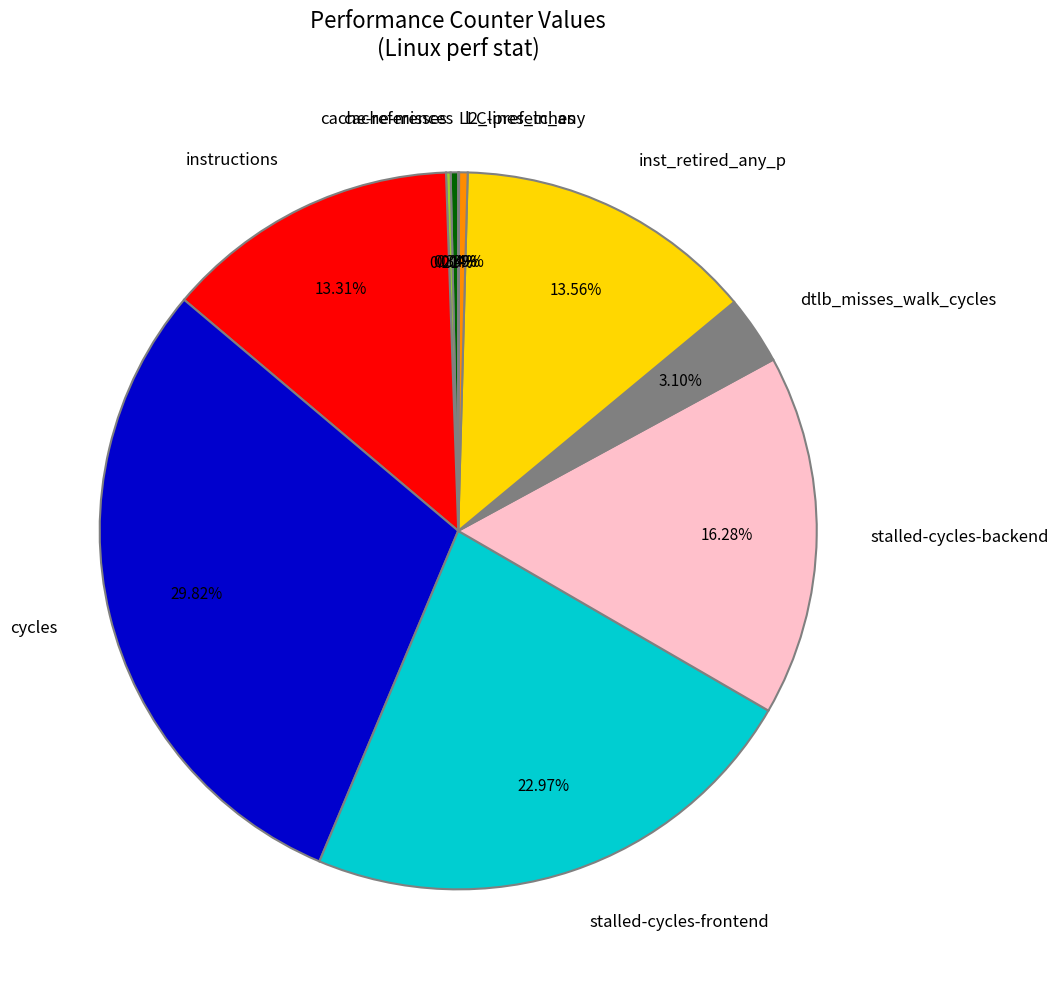

To the nearest percent, what is the difference between the stalled-cycles-frontend and cycles slice percentages?

7%